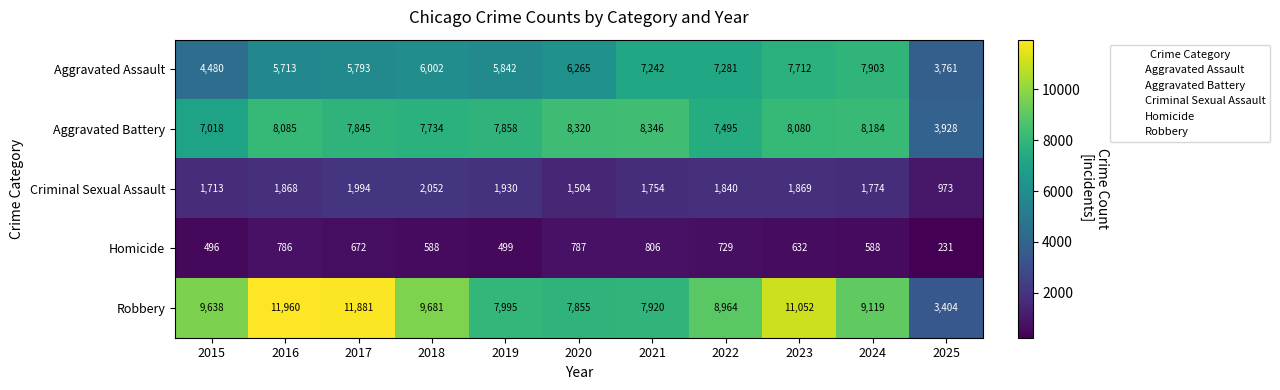

Is the value of Criminal Sexual Assault at 2017 greater than the value of Homicide at 2018?

Yes